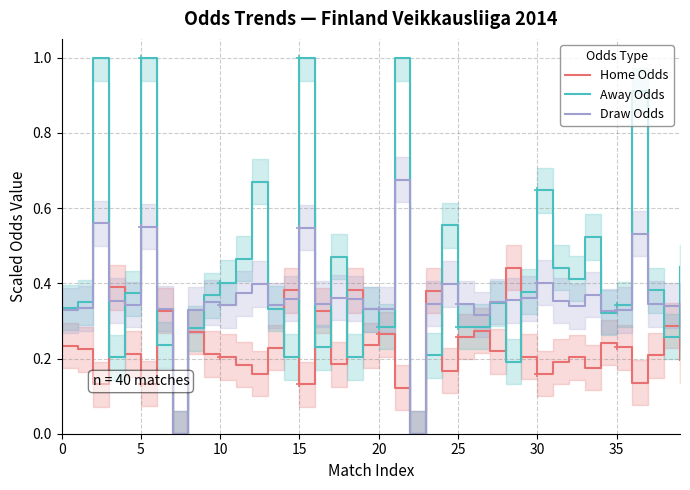

What are all the series names shown in the legend?

Home Odds, Away Odds, Draw Odds